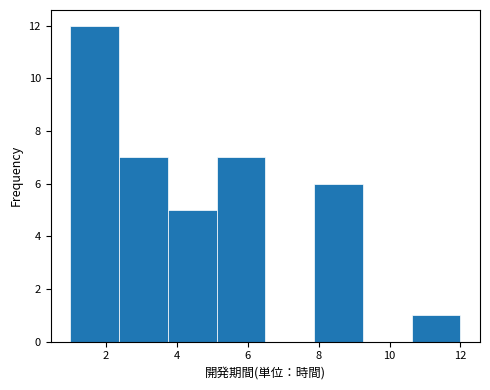

Reading left to right, transcribe this chart: for each bar, give the range it covers on the x-axis and its height. Neither the bar edges nor the heights are printed on the chart, so give them approximately, as read against the axes.

1.0 to 2.4: 12
2.4 to 3.8: 7
3.8 to 5.2: 5
5.2 to 6.6: 7
6.6 to 7.8: 0
7.8 to 9.2: 6
9.2 to 10.6: 0
10.6 to 12.0: 1